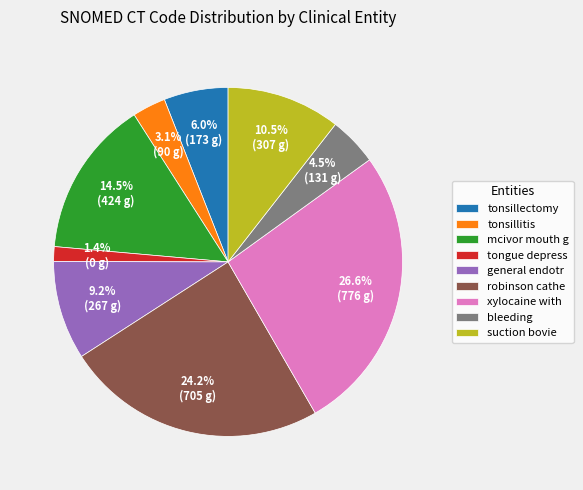

Is it true that tonsillectomy is 20% of the pie?

False